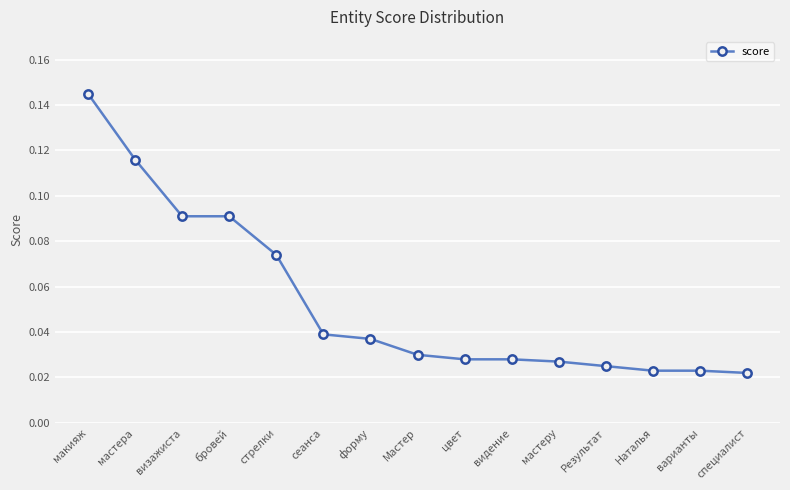

Count the values in the range 0 to 1.

15